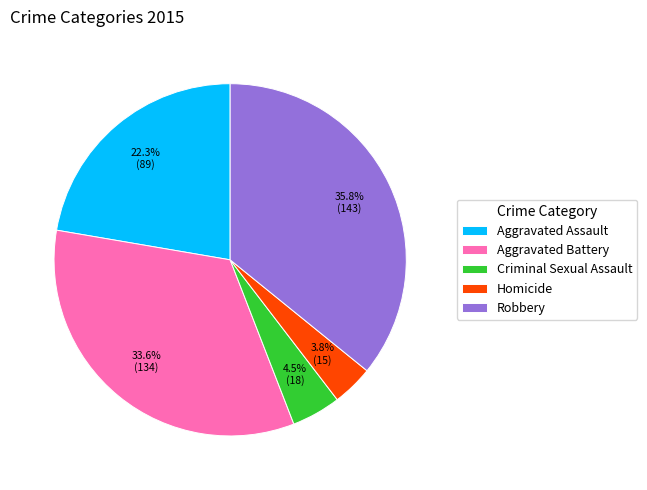

The Homicide slice represents 4% of the pie. True or false?

True